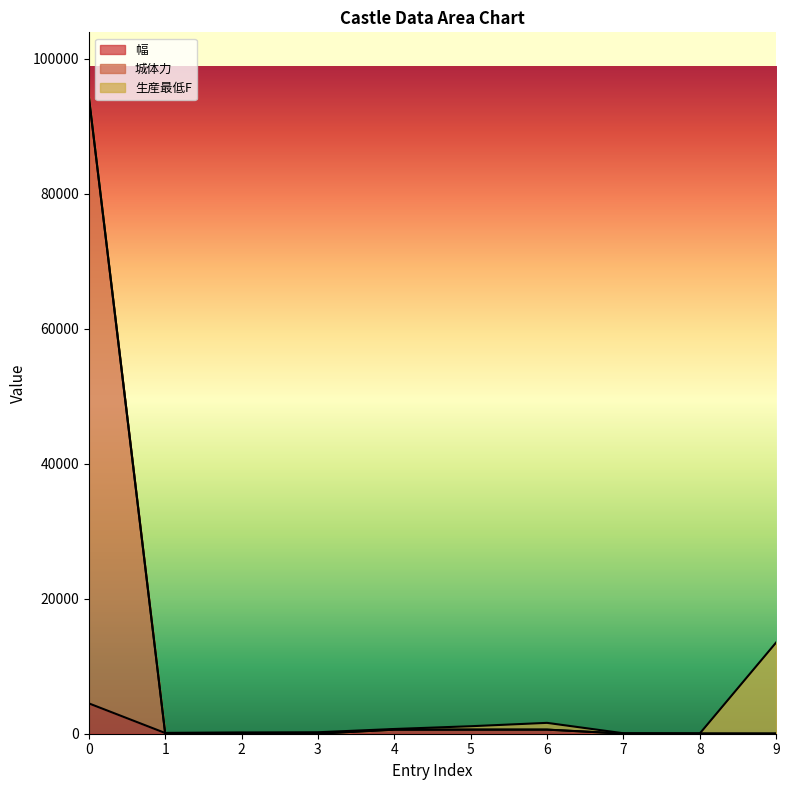

True or false: 幅 has more than 2 points higher than both neighbors.

False